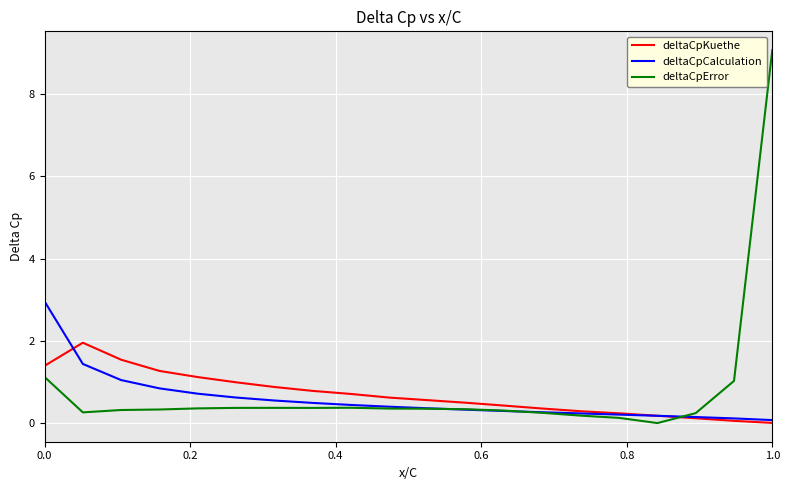

In deltaCpError, how many points are higher than both neighbors (excluding endpoints)?

2